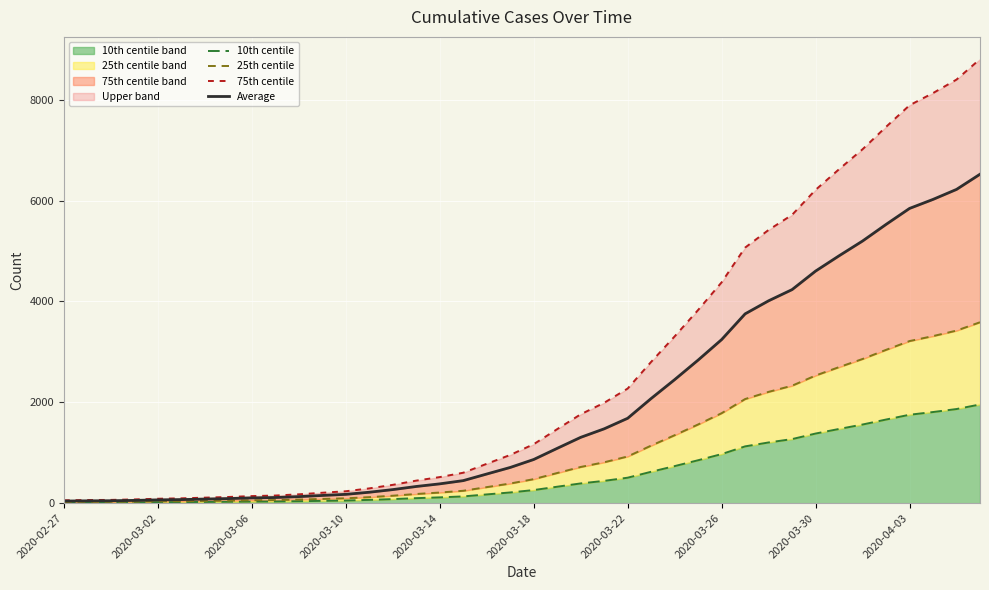

What is the maximum value for 10th centile band?

1956.3